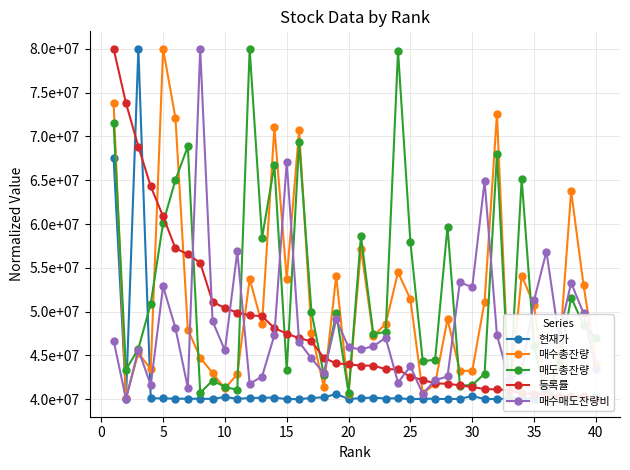

What are all the series names shown in the legend?

현재가, 매수총잔량, 매도총잔량, 등록률, 매수매도잔량비